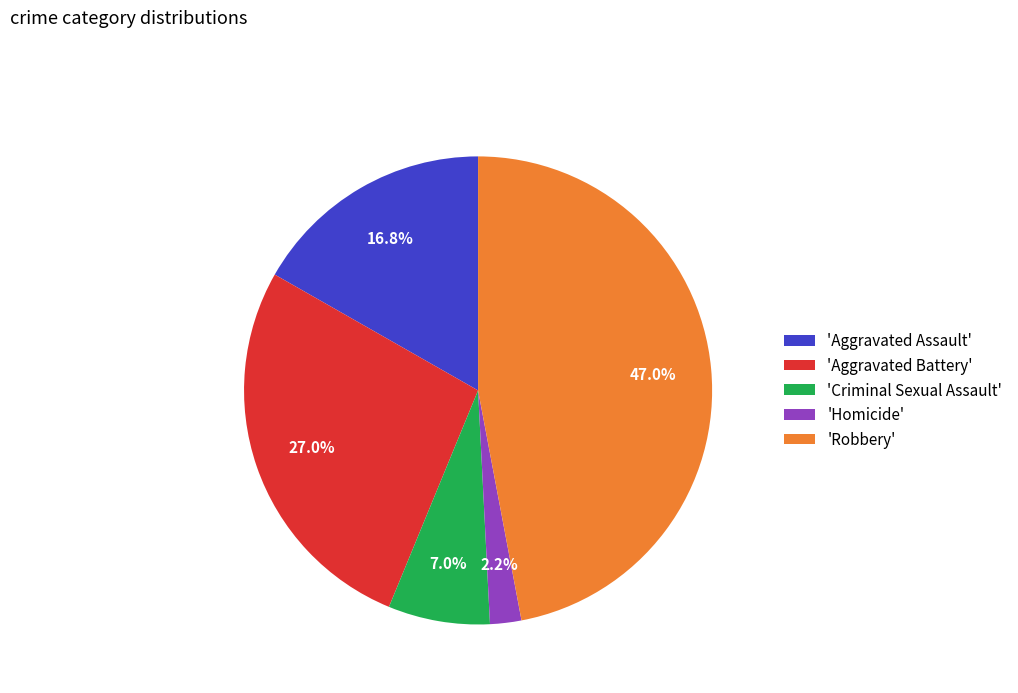

Which category has the smallest portion of the pie?

'Homicide'